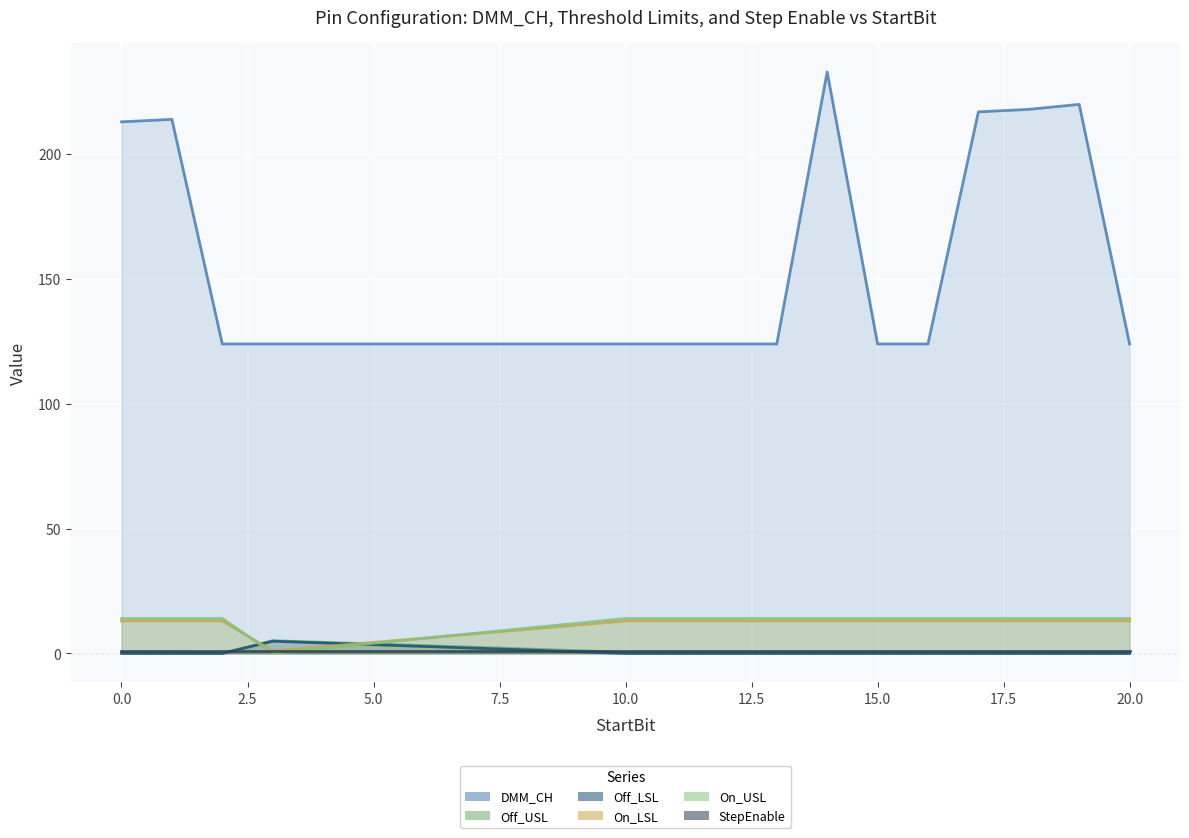

Is the value of DMM_CH at 12 greater than the value of On_USL at 0?

Yes